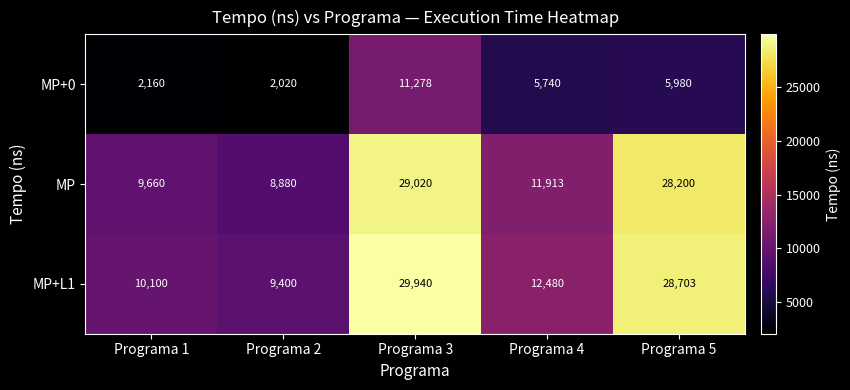

At which label does MP+L1 first exceed 12480?

Programa 3